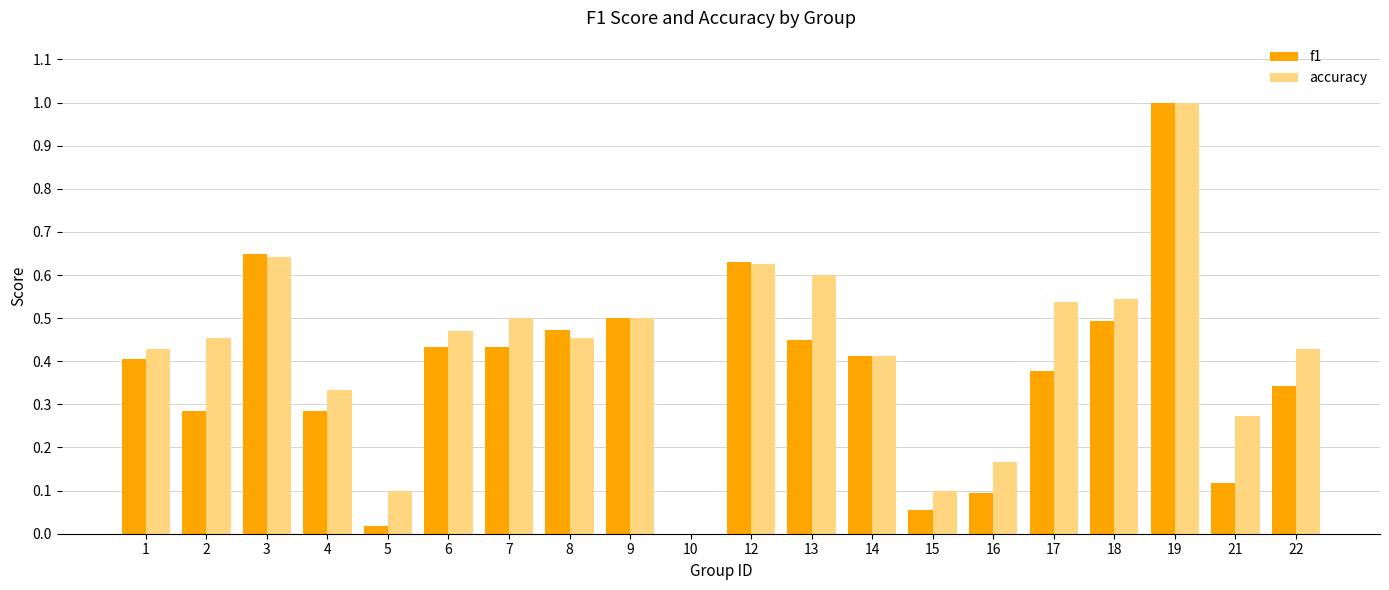

Which series has the largest total across all categories?

accuracy